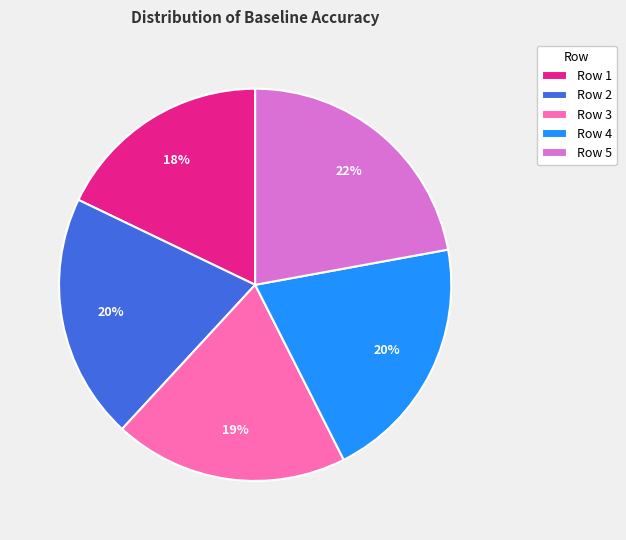

What is the smallest slice in the pie chart?

Row 1